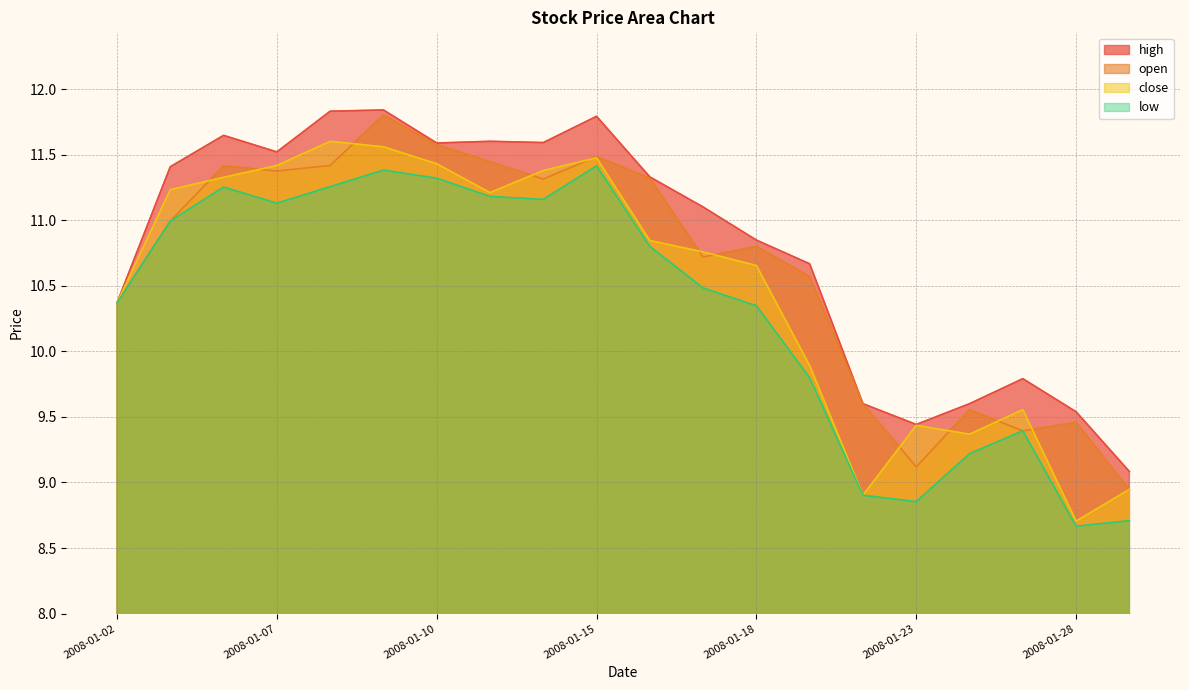

What is the difference between the high values at 2008-01-02 and 2008-01-23?

0.9